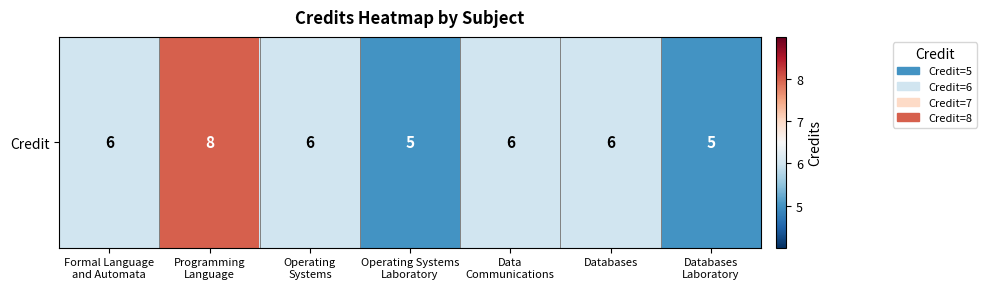

What is the smallest value displayed?

5